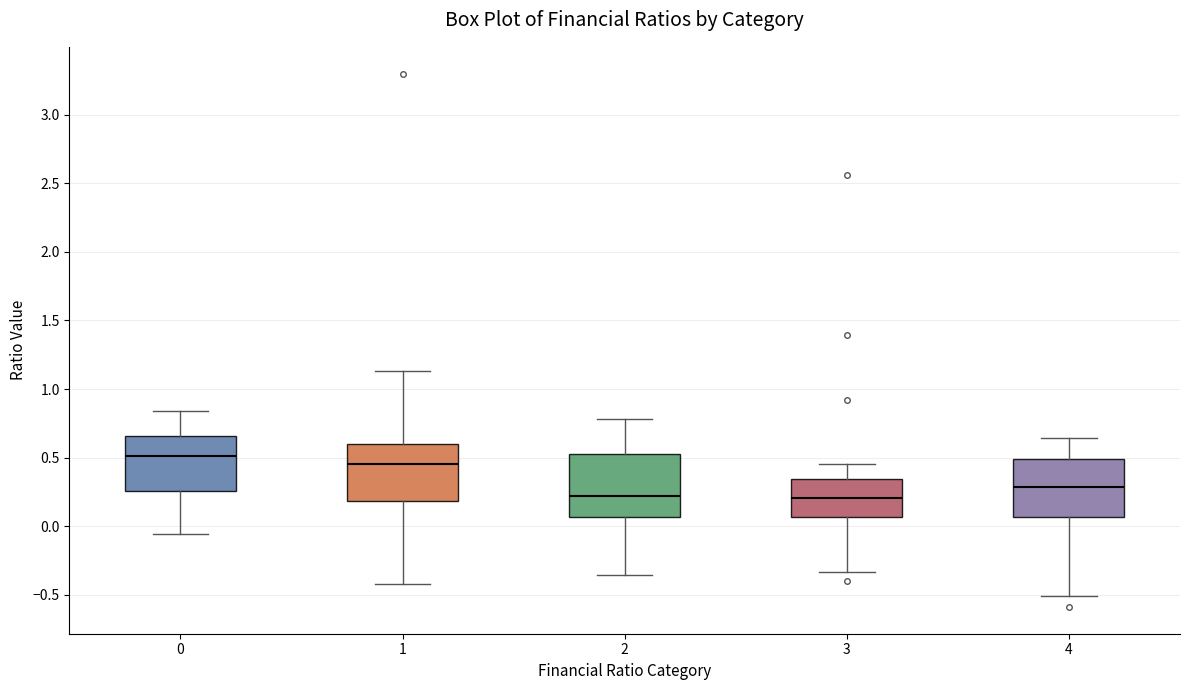

Which box has the highest median line?

0